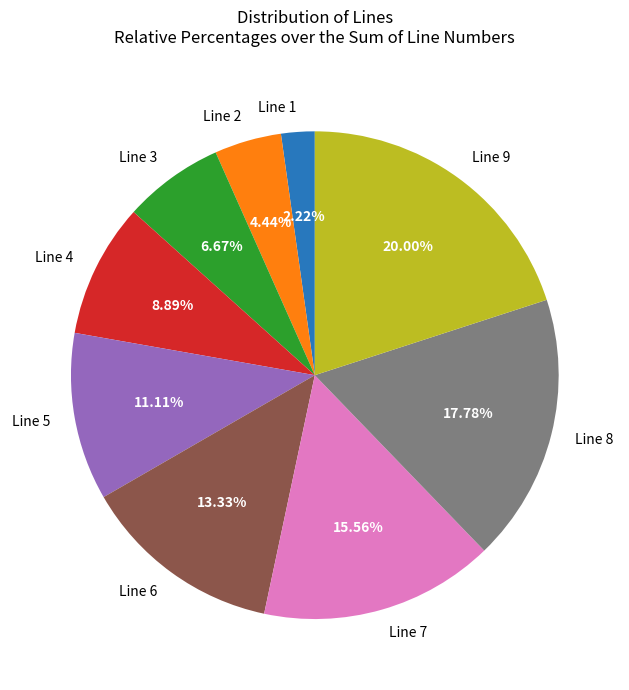

How much of the chart is everything except Line 9?

80.0%